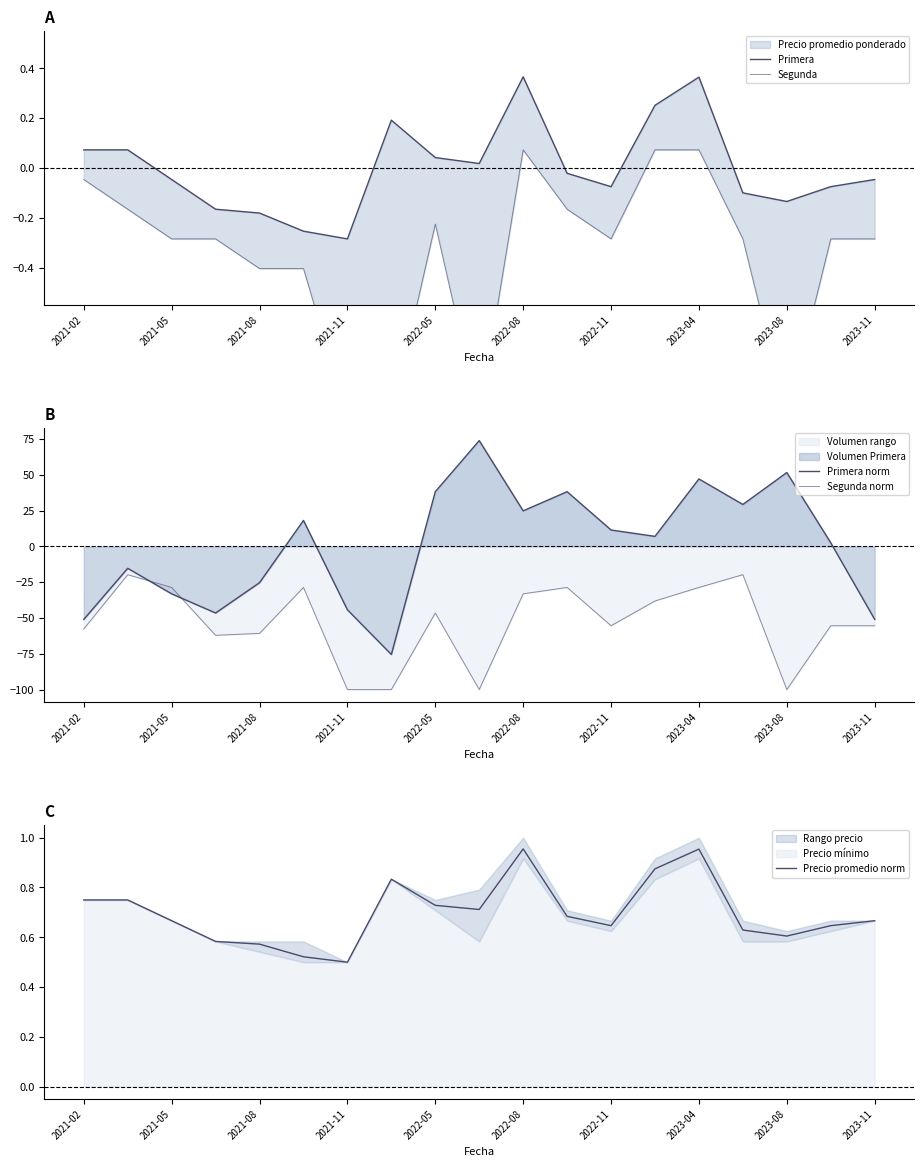

The Precio promedio norm series shows 1.1 at 2021-02. True or false?

False